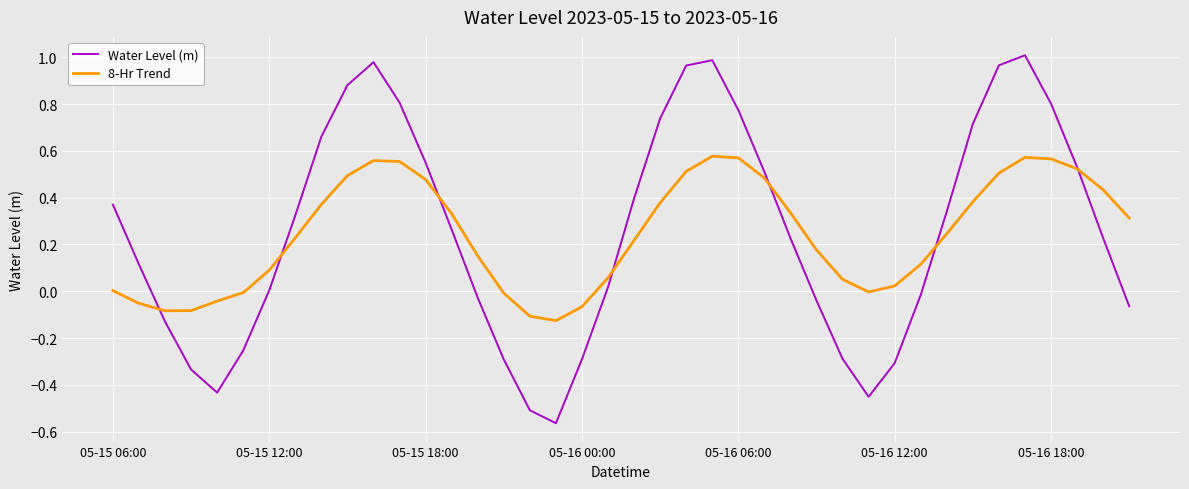

Rank the series by their maximum value, from highest to lowest.

Water Level (m), 8-Hr Trend